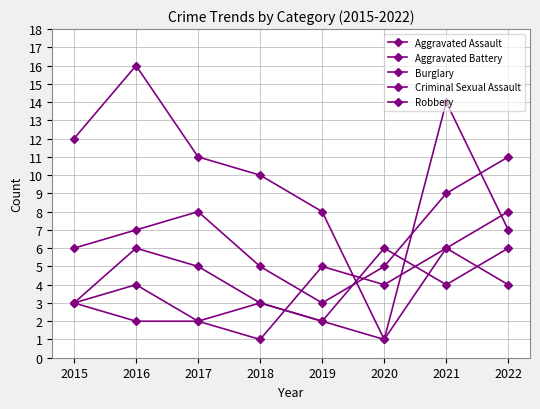

Reading left to right, what are all the values shown in this chart?

Aggravated Assault: 2015=6	2016=7	2017=8	2018=5	2019=3	2020=5	2021=9	2022=11
Aggravated Battery: 2015=3	2016=4	2017=2	2018=1	2019=5	2020=4	2021=6	2022=8
Burglary: 2015=12	2016=16	2017=11	2018=10	2019=8	2020=1	2021=14	2022=7
Criminal Sexual Assault: 2015=3	2016=2	2017=2	2018=3	2019=2	2020=1	2021=6	2022=4
Robbery: 2015=3	2016=6	2017=5	2018=3	2019=2	2020=6	2021=4	2022=6